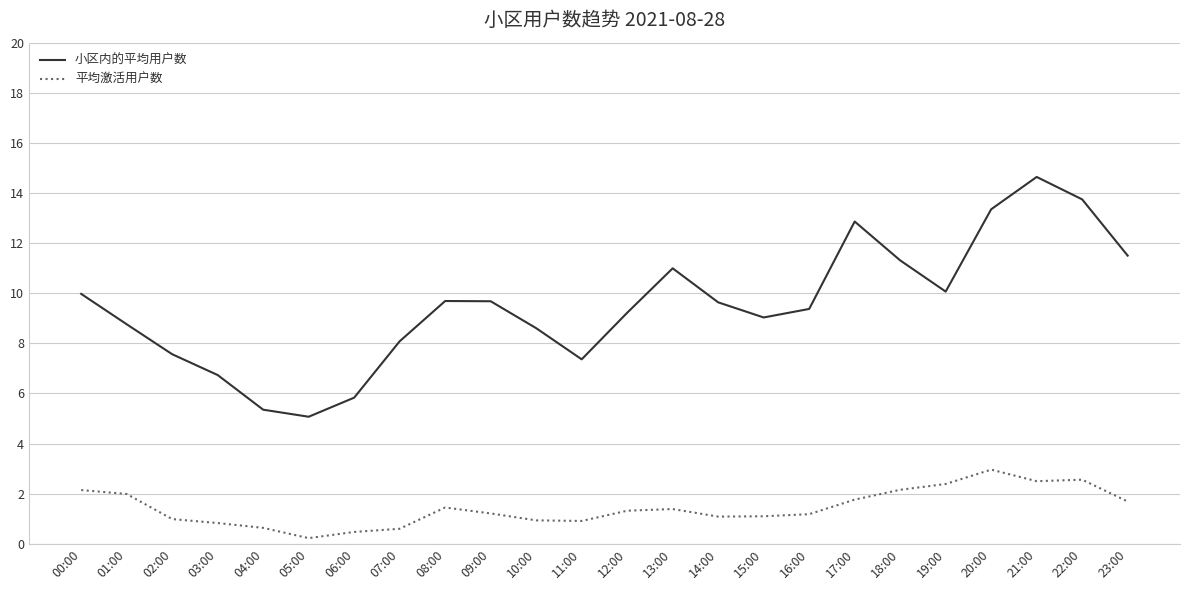

True or false: 小区内的平均用户数 and 平均激活用户数 cross at least once.

False